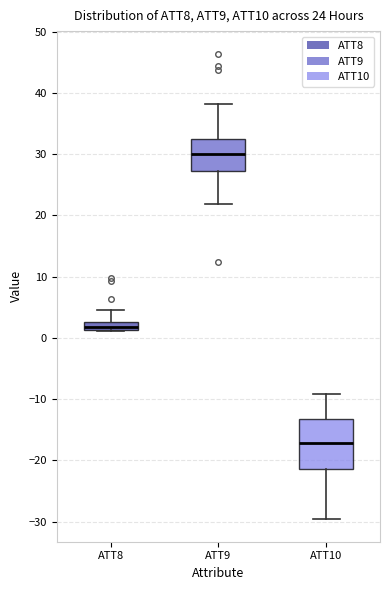

Which box is the tallest, from its lower edge to its upper edge?

ATT10